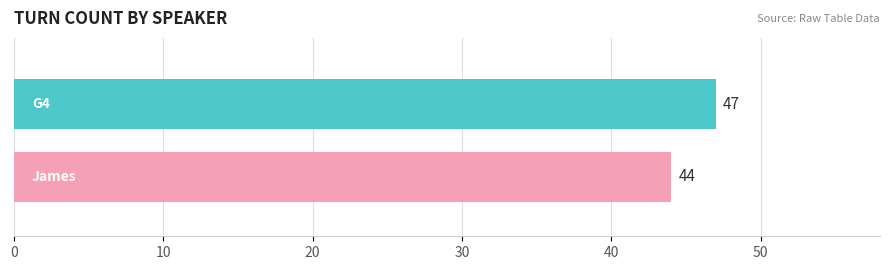

What is the difference between the highest and lowest values at −0.25?

3